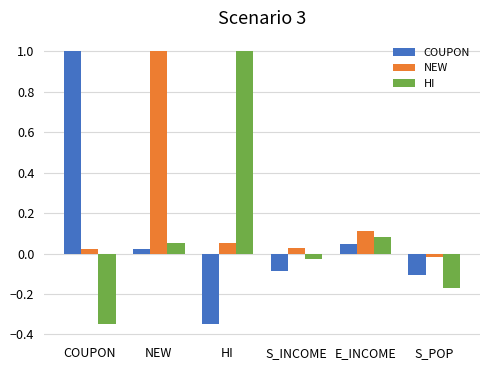

What is the total value across all series at HI?

0.7